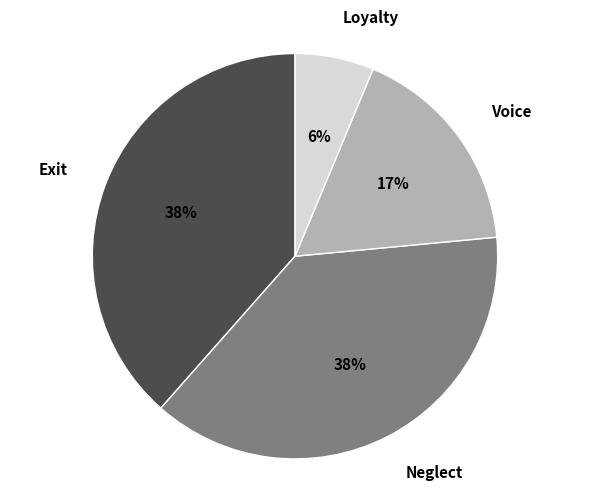

Is Loyalty the majority of the pie?

No